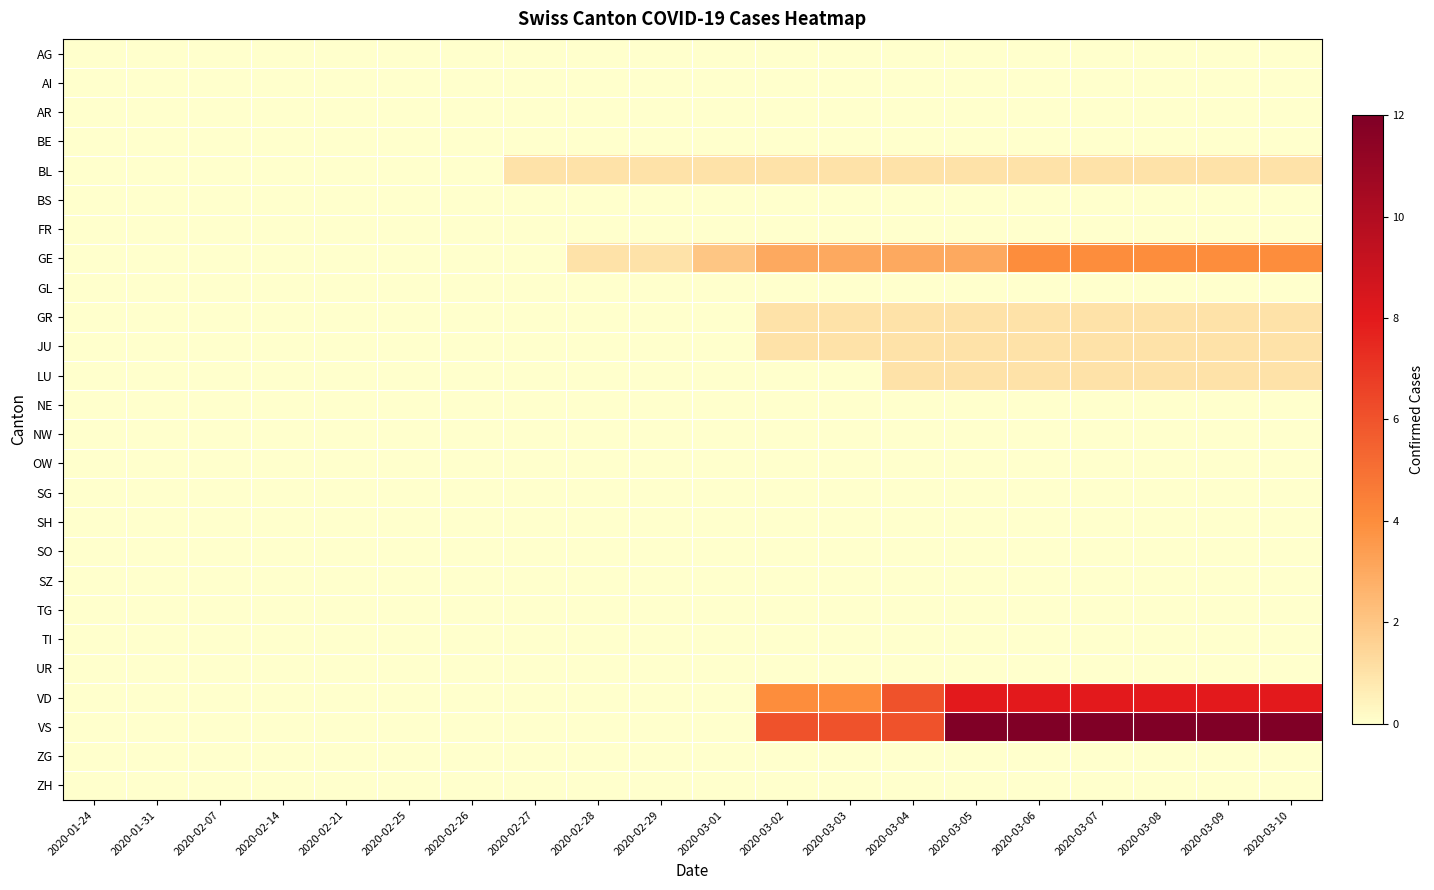

Which series has the widest spread of values?

VS